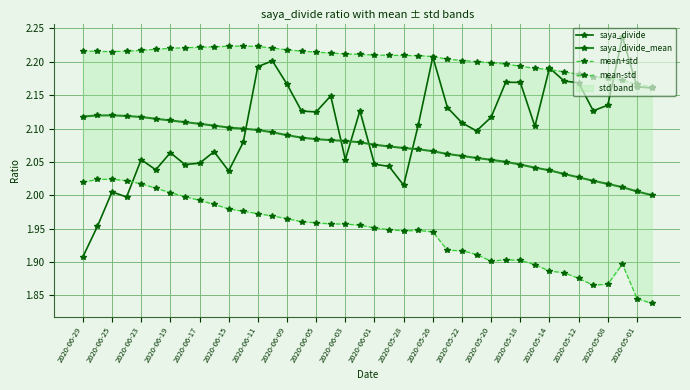

Which series has the largest total across all categories?

mean+std